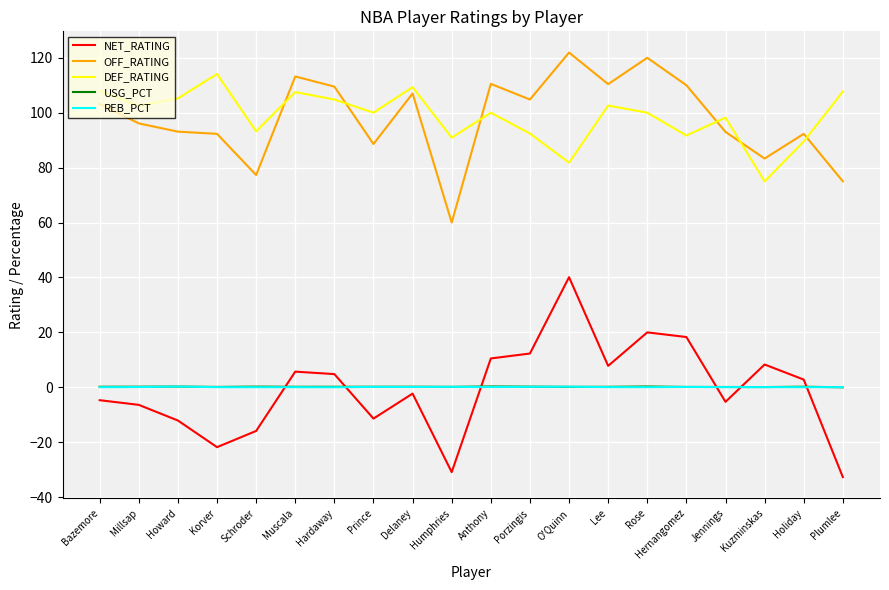

What are all the series names shown in the legend?

NET_RATING, OFF_RATING, DEF_RATING, USG_PCT, REB_PCT